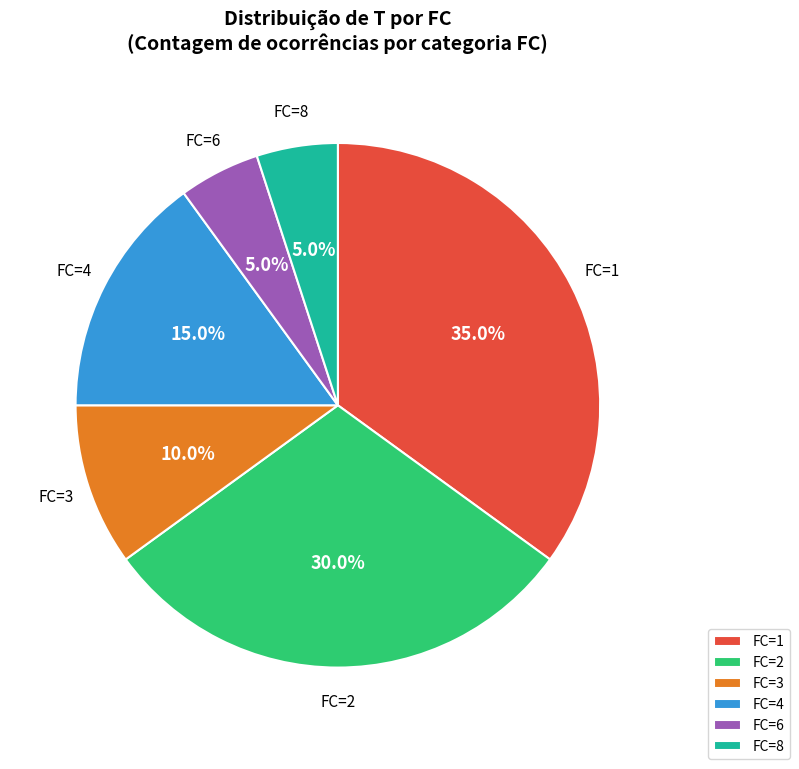

Is the sum of FC=6 and FC=3 greater than half?

No